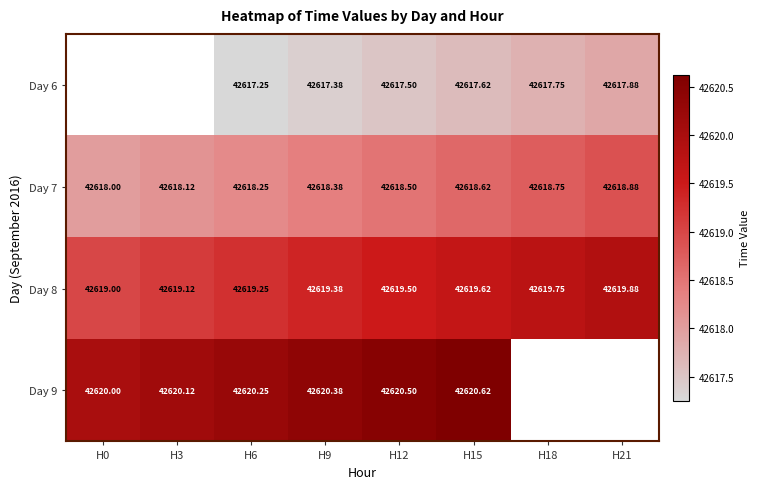

What is the minimum value shown in the chart?

42617.2